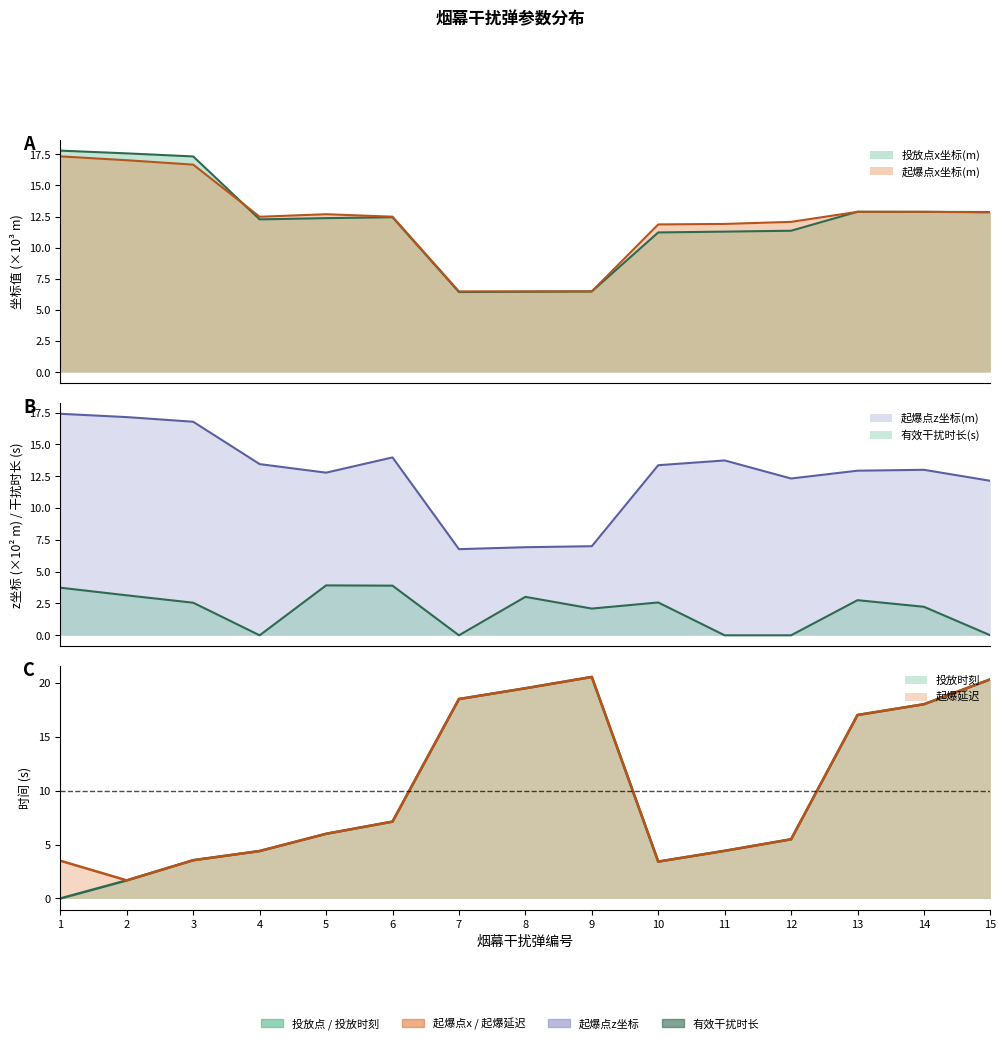

Between which two adjacent categories do 投放时刻 and 投放点x坐标(m) first intersect?

6 and 7